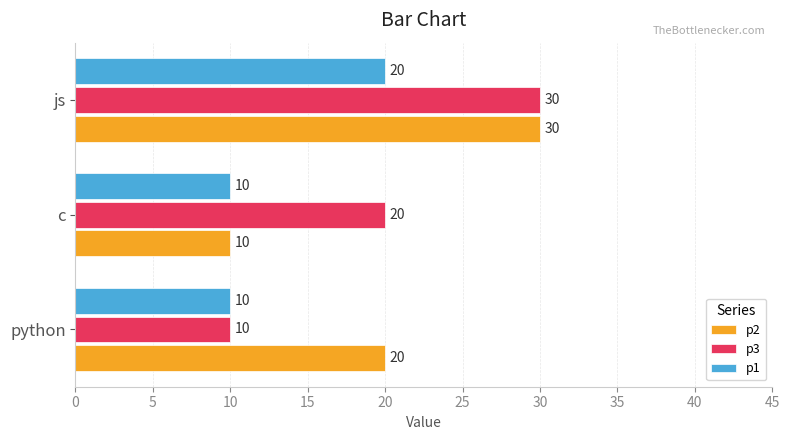

What is the spread (max minus min) of values at python?

10